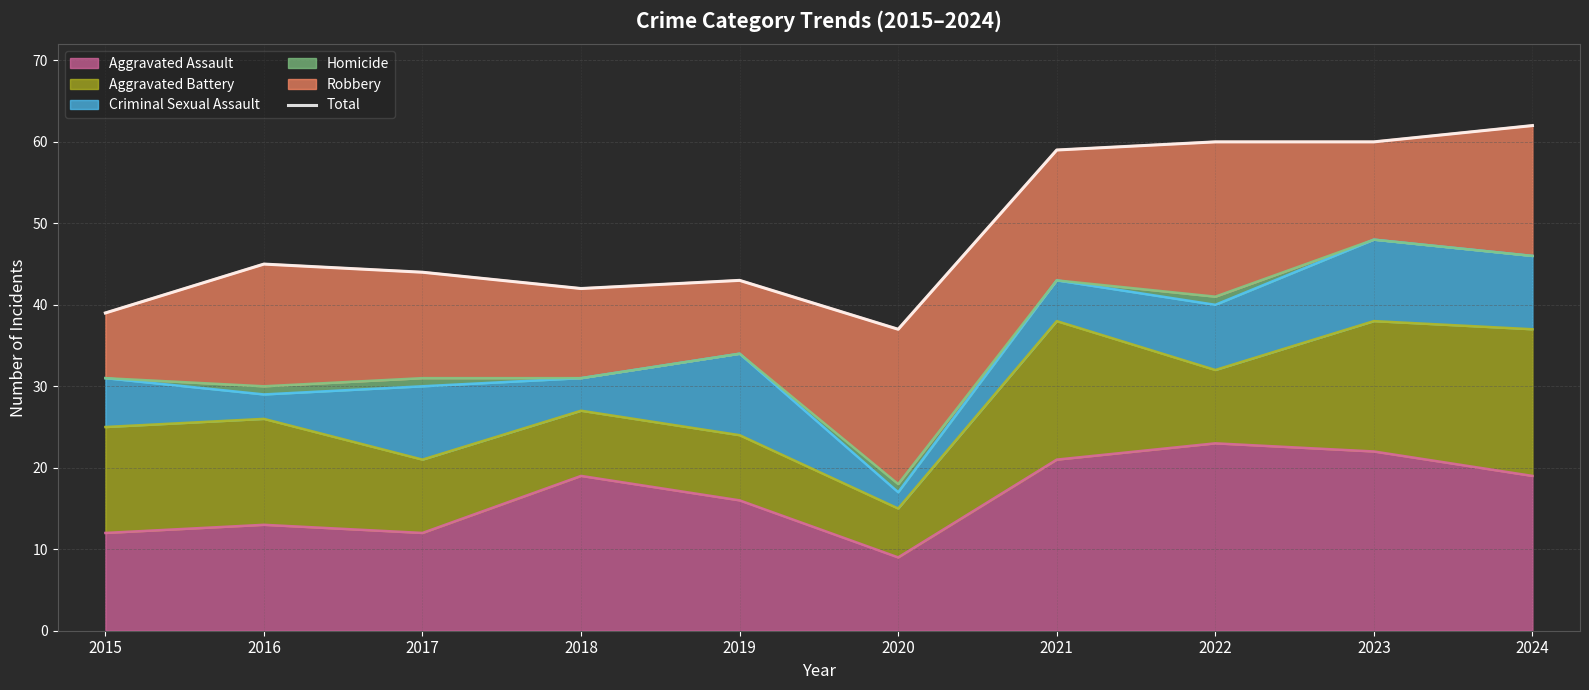

Between 2016 and 2024, which is larger?

2024